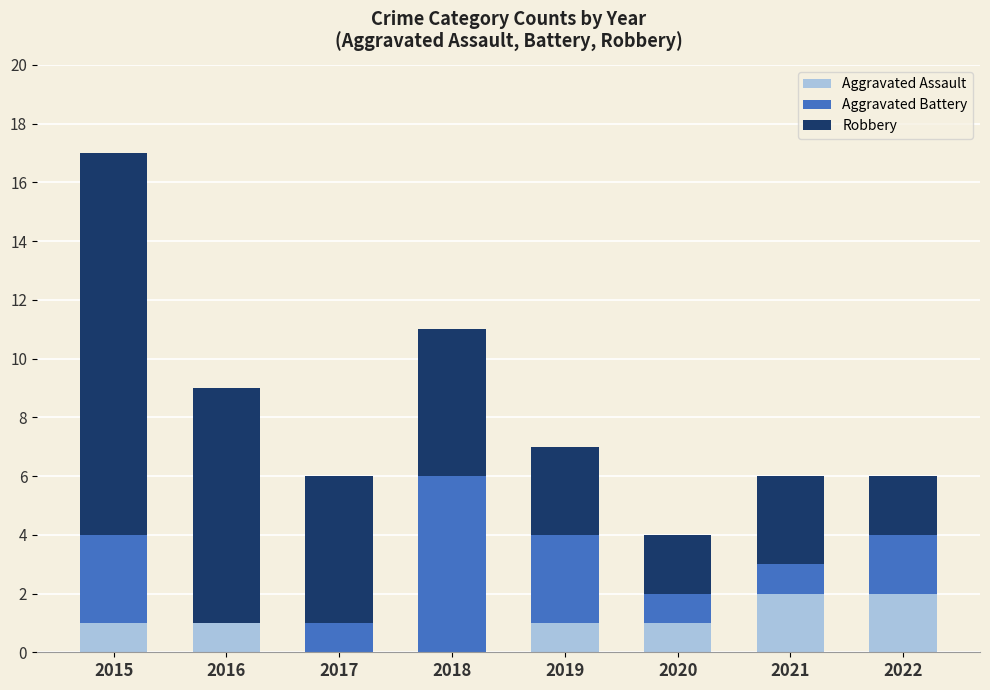

What is the total value across all series at 2015?

17